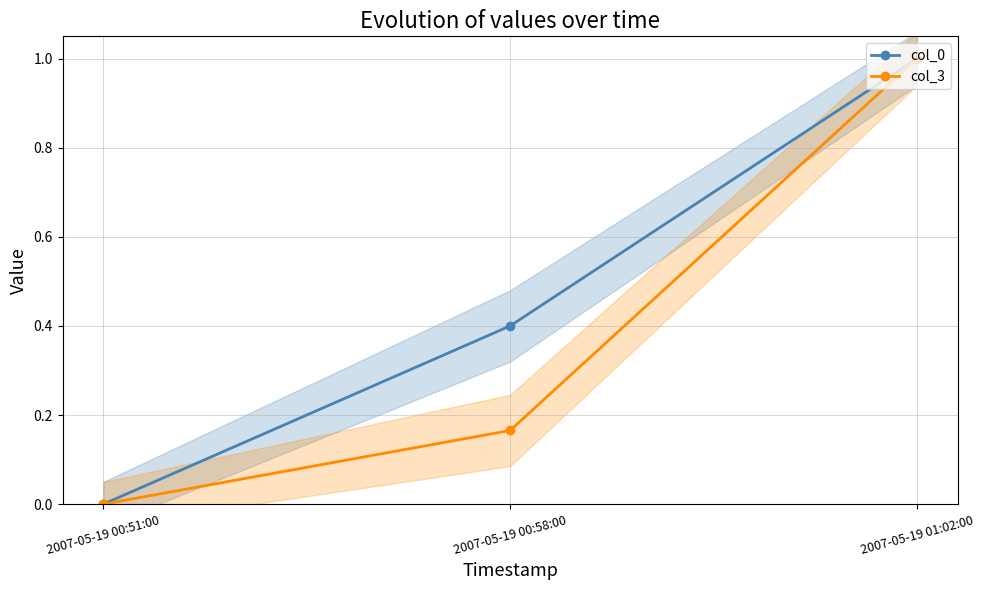

Which has a higher value, 2007-05-19 00:51:00 or 2007-05-19 00:58:00?

2007-05-19 00:58:00